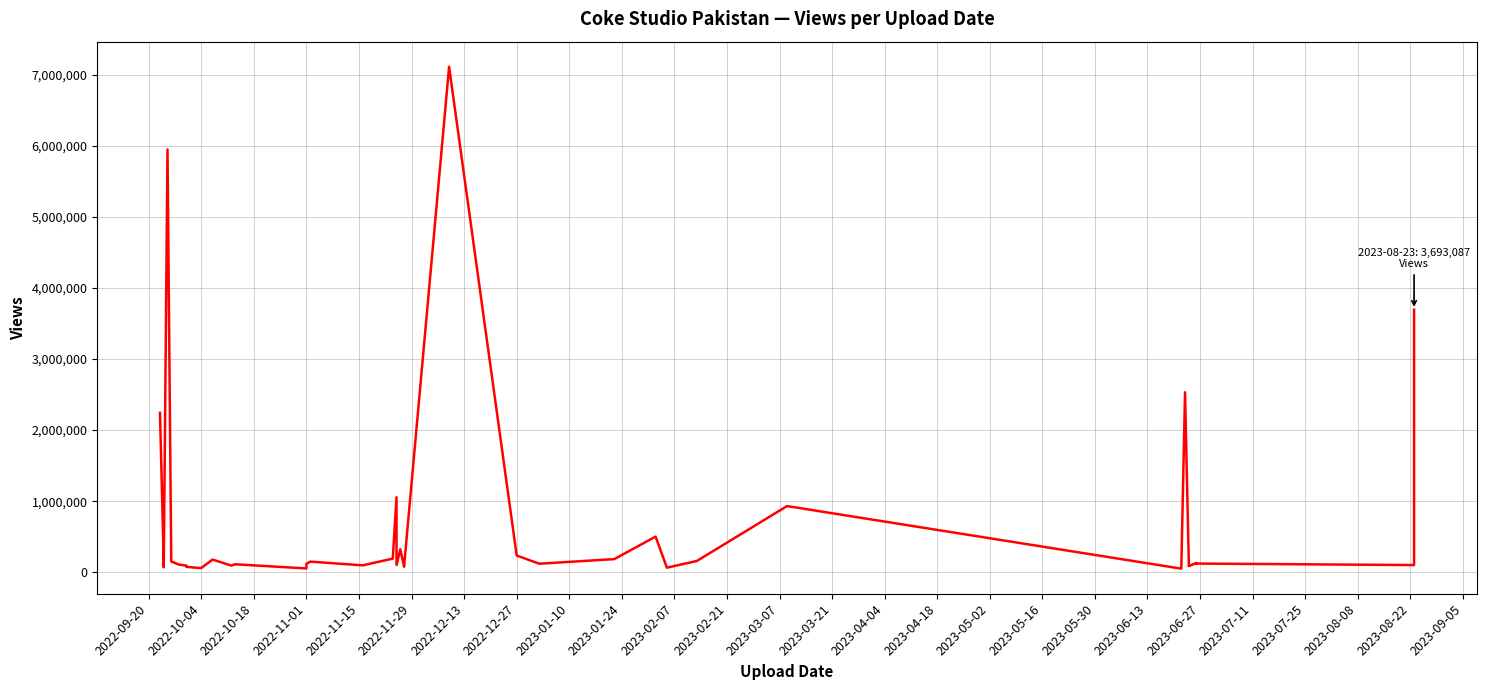

What is the value of the 35th point from the left?

141182